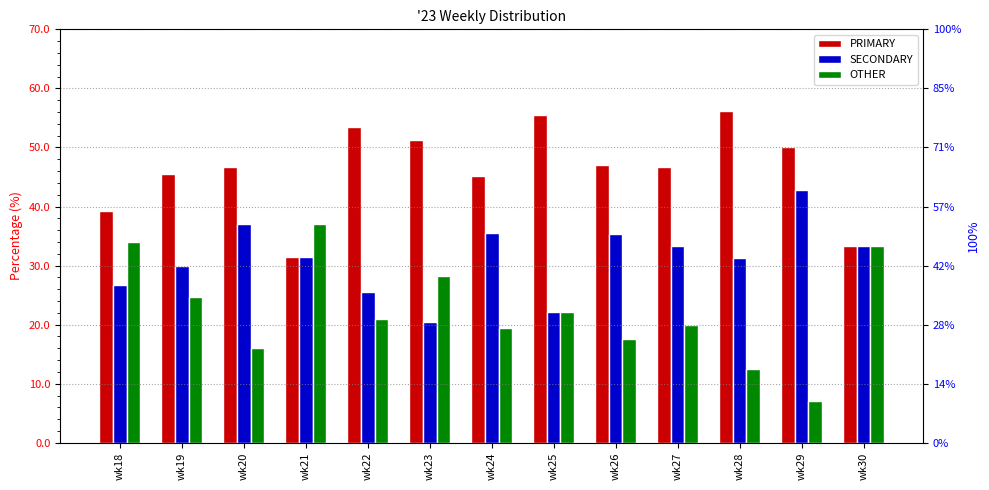

At wk30, list the series in order from smallest to largest.

PRIMARY, SECONDARY, OTHER